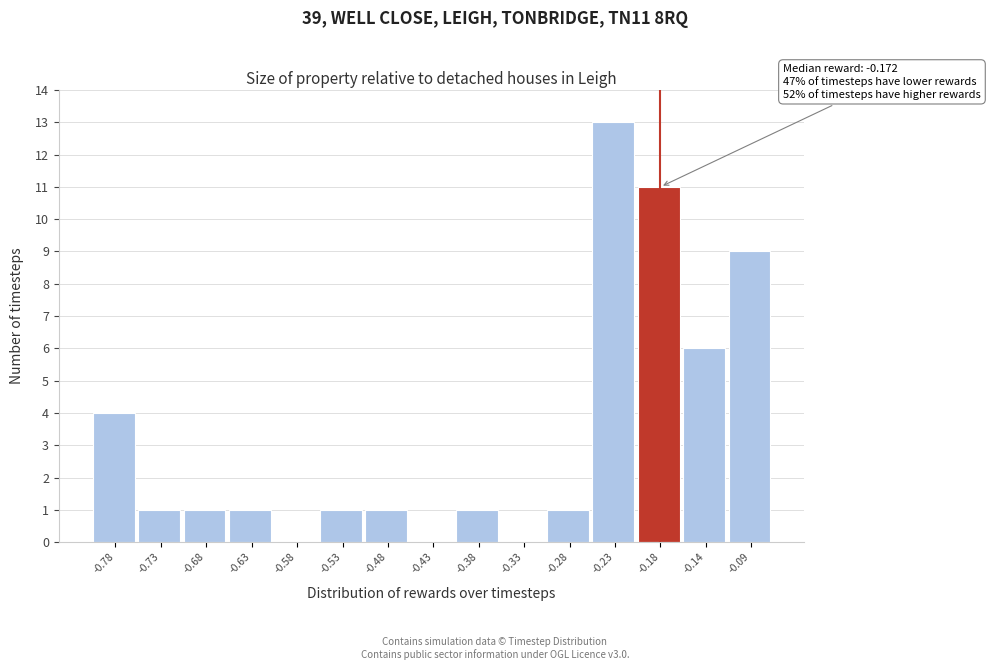

Reading left to right, transcribe all the data shown in this chart.

-0.78=4	-0.73=1	-0.68=1	-0.63=1	-0.58=0	-0.53=1	-0.48=1	-0.43=0	-0.38=1	-0.33=0	-0.28=1	-0.23=13	-0.18=11	-0.14=6	-0.09=9